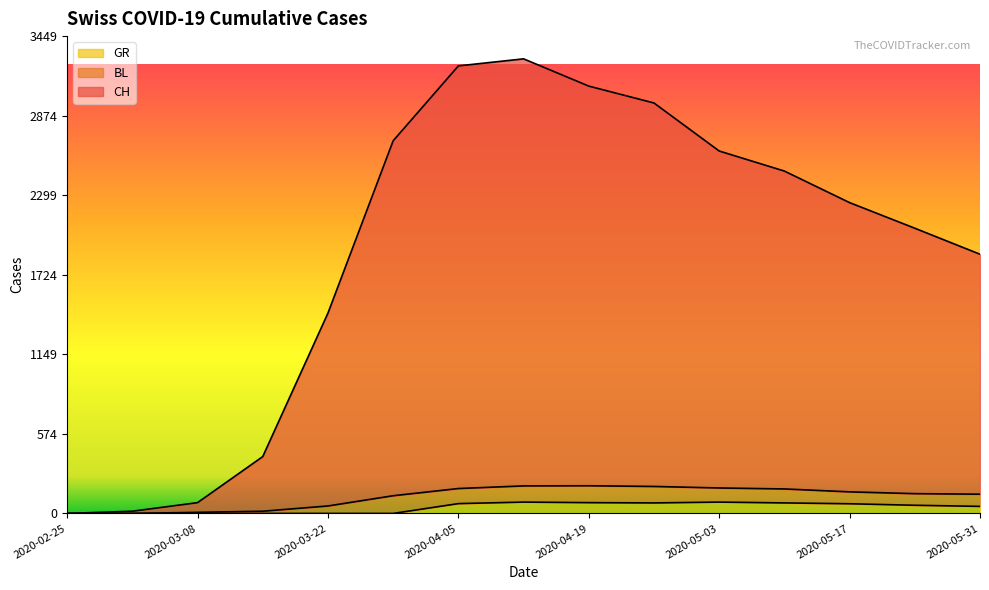

Which has a higher value, 2020-04-26 or 2020-05-24?

2020-04-26